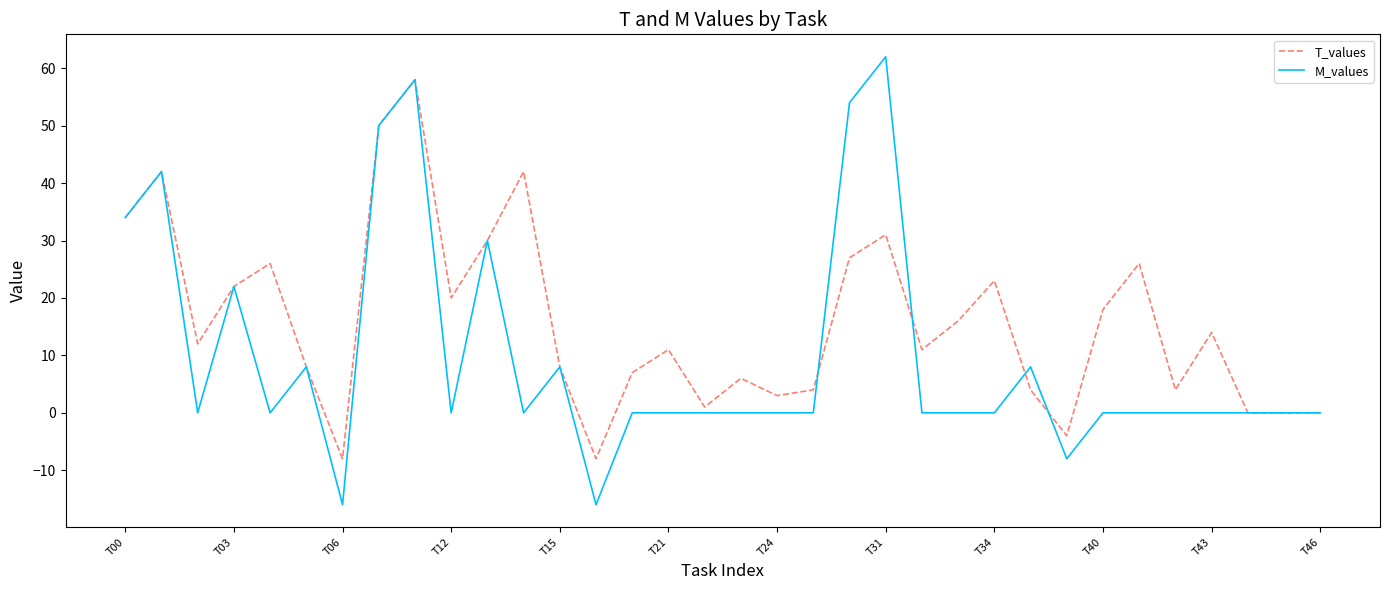

Reading left to right, list all the values displayed in this chart.

T_values: 34	42	12	22	26	8	-8	50	58	20	30	42	8	-8	7	11	1	6	3	4	27	31	11	16	23	4	-4	18	26	4	14	0	0	0
M_values: 34	42	0	22	0	8	-16	50	58	0	30	0	8	-16	0	0	0	0	0	0	54	62	0	0	0	8	-8	0	0	0	0	0	0	0